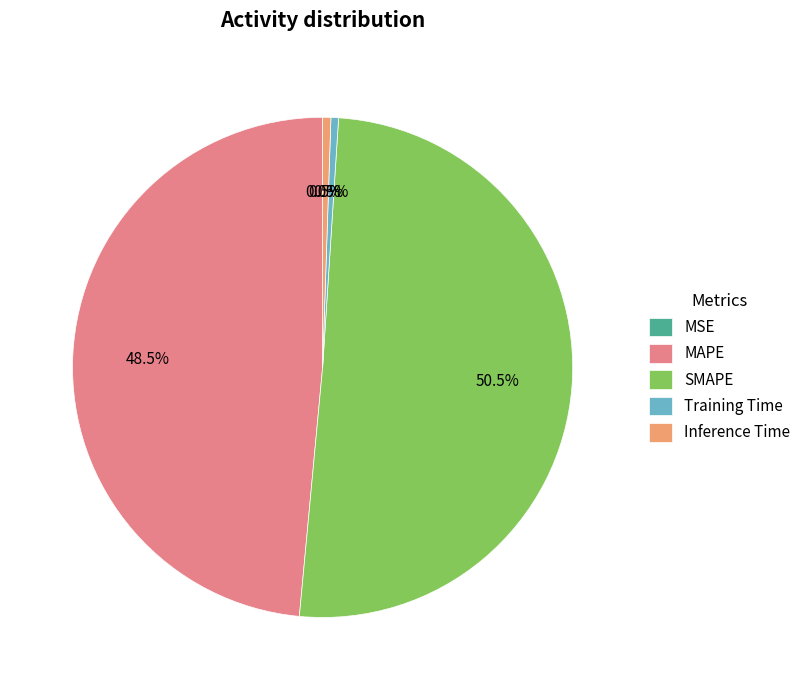

Is the sum of Inference Time and SMAPE greater than half?

Yes